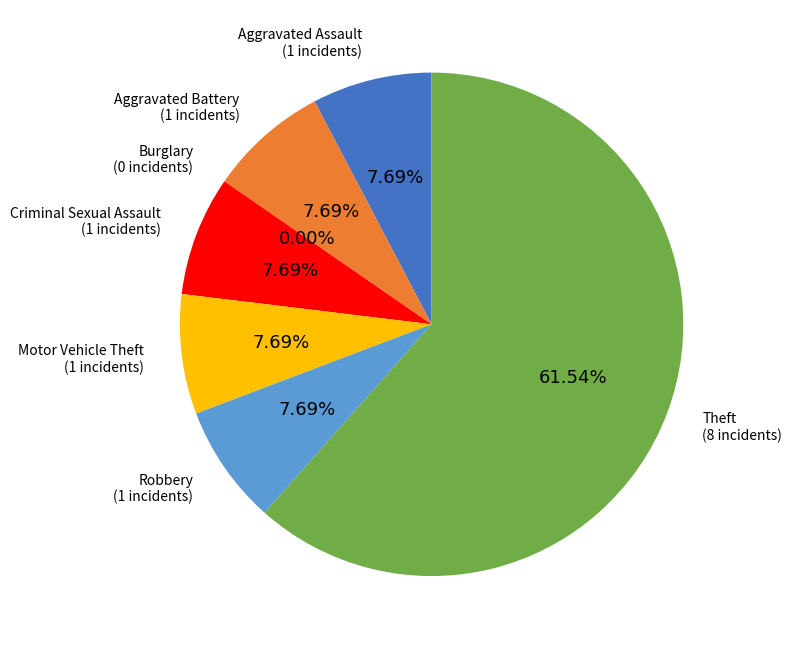

The Motor Vehicle Theft slice represents 1% of the pie. True or false?

False